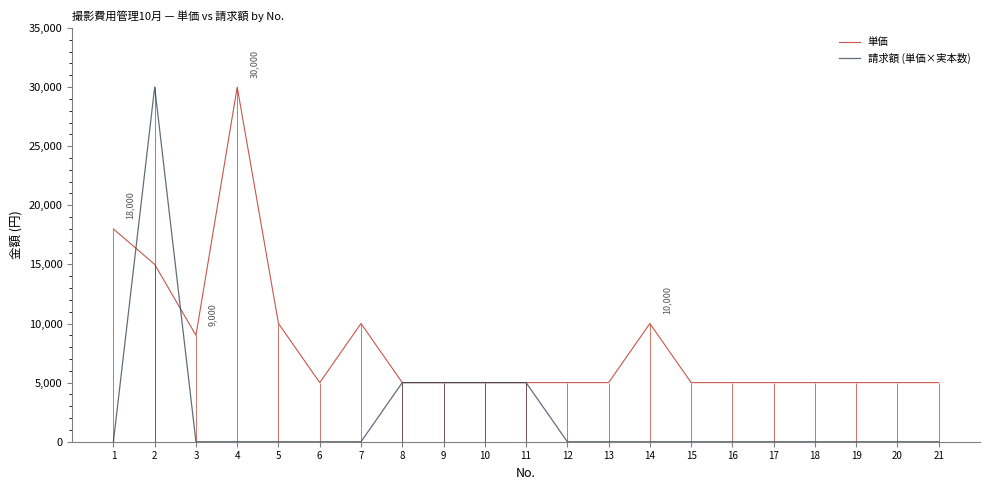

How many interior local valleys does the 単価 series have?

2